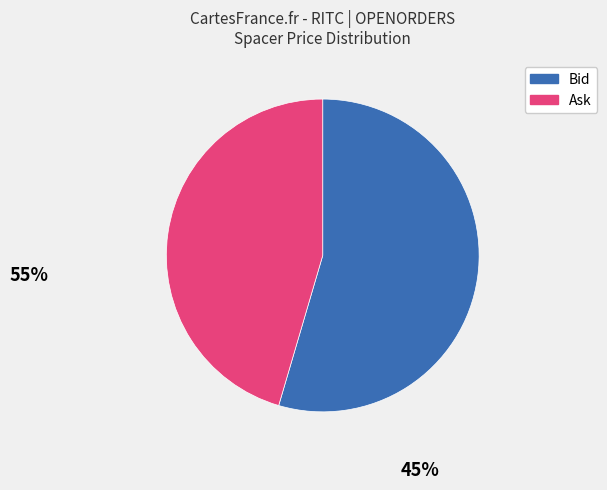

Is there any slice that represents more than half of the pie?

Yes